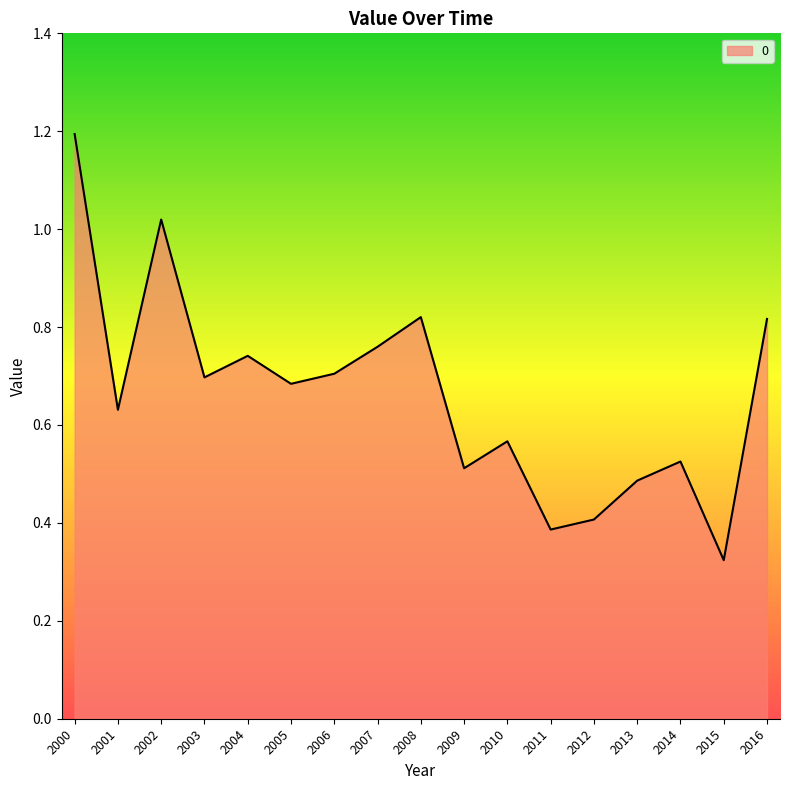

Does the chart have visible grid lines?

No